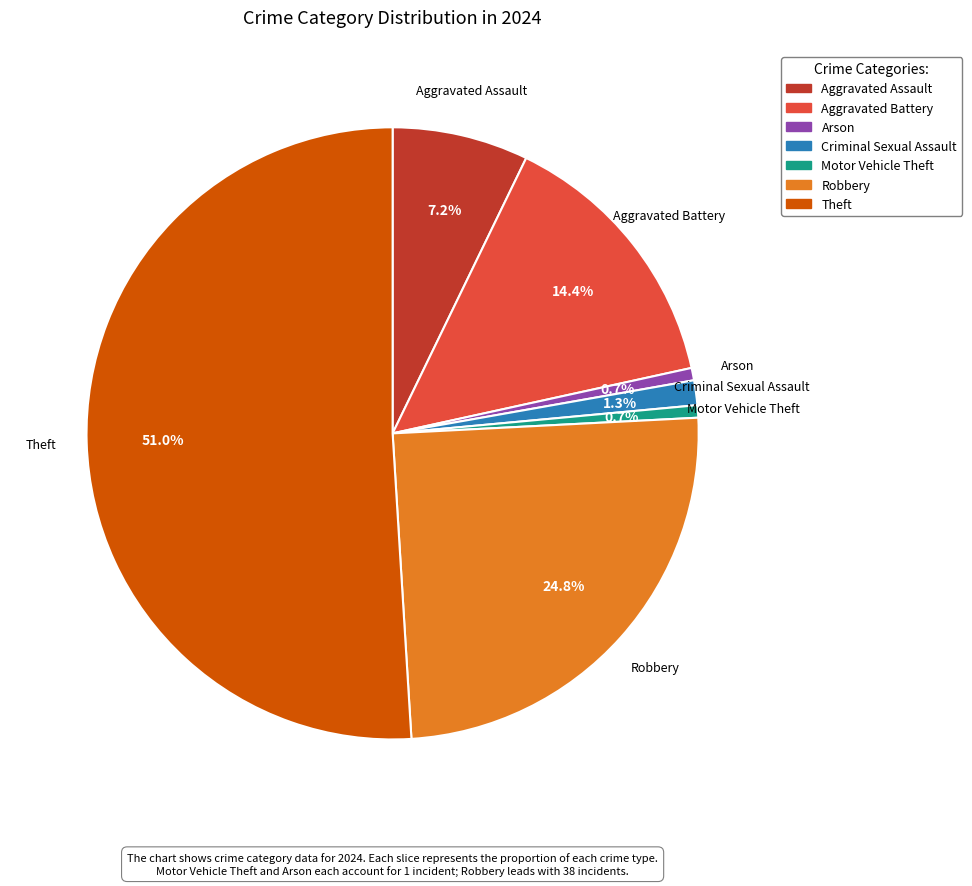

Is there a majority slice in this chart?

Yes